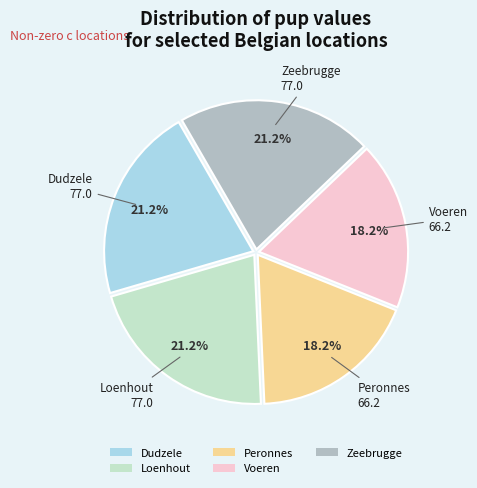

How many segments does this pie chart have?

5